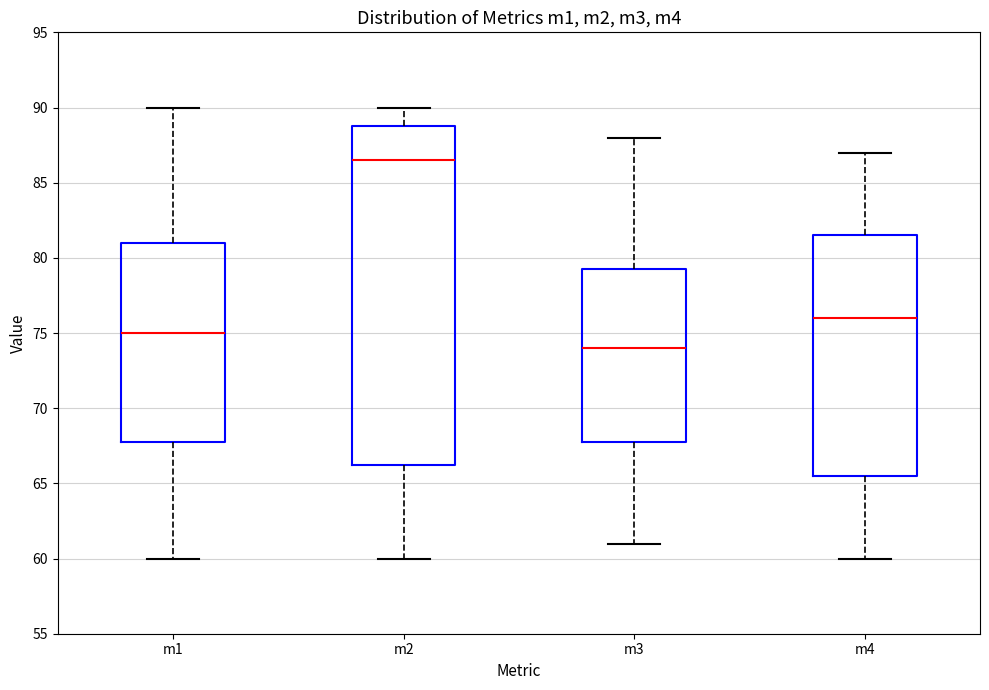

Where does the upper whisker of the box for m2 end on the y-axis? The values are not printed on the chart, so give them approximately, as read against the axis.

90.0